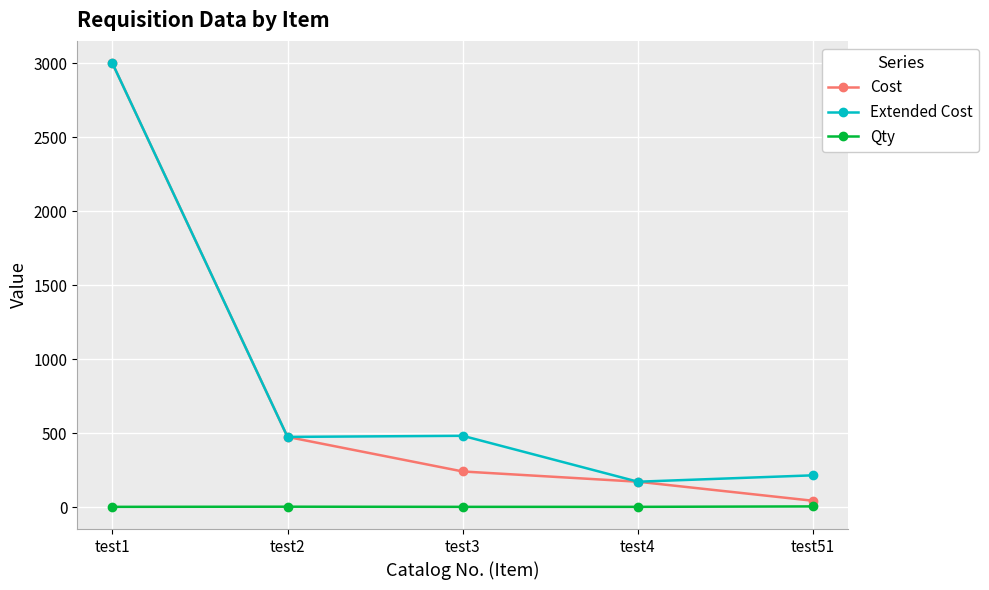

What is the approximate value of Cost at test4?

171.8